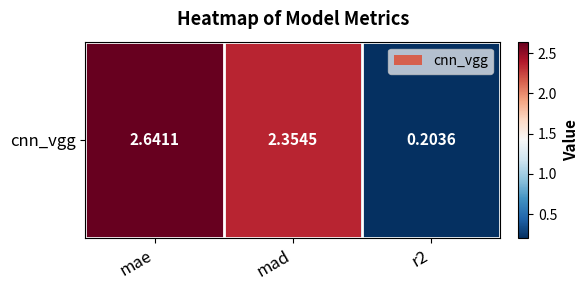

True or false: the data shows 2.4 at mad.

True